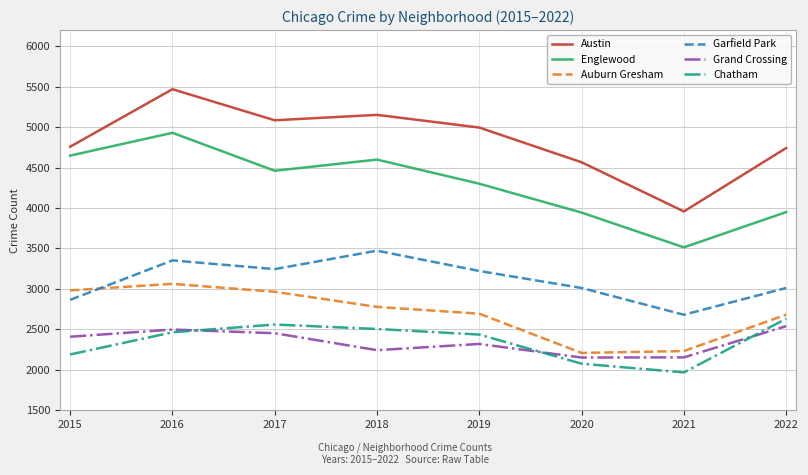

True or false: Englewood and Auburn Gresham cross at least once.

False